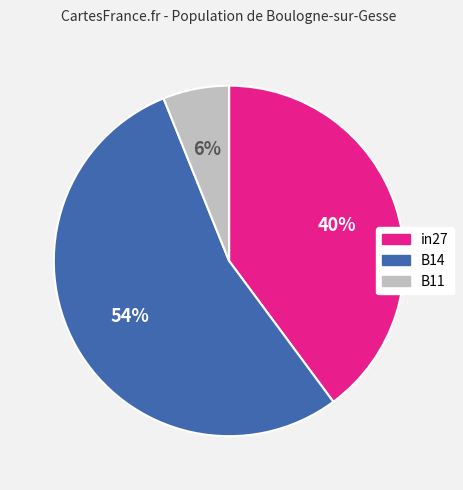

How many segments does this pie chart have?

3